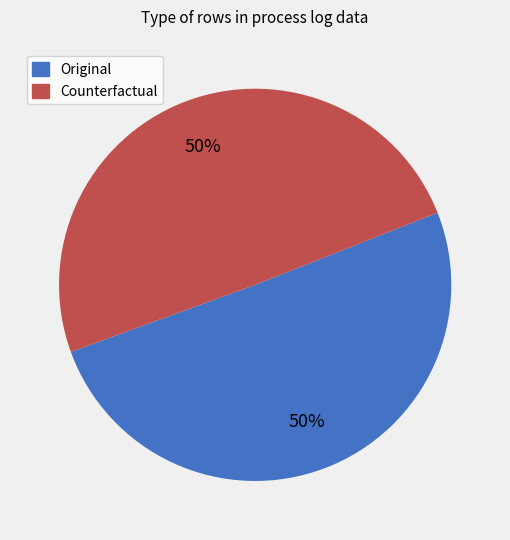

To the nearest percent, what is the combined percentage of Original and Counterfactual?

100%